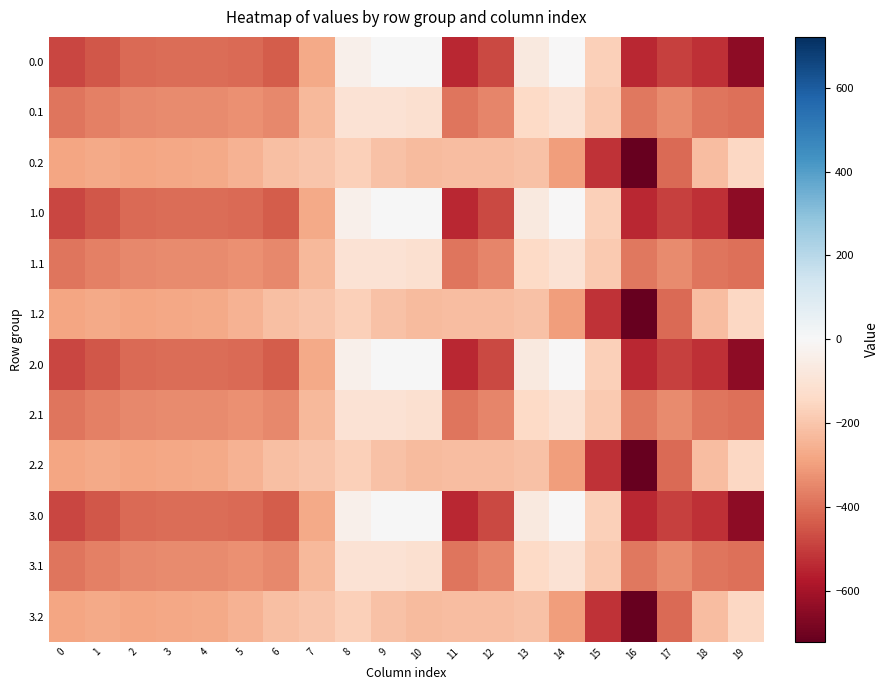

At which category is the sum across all series the highest?

8